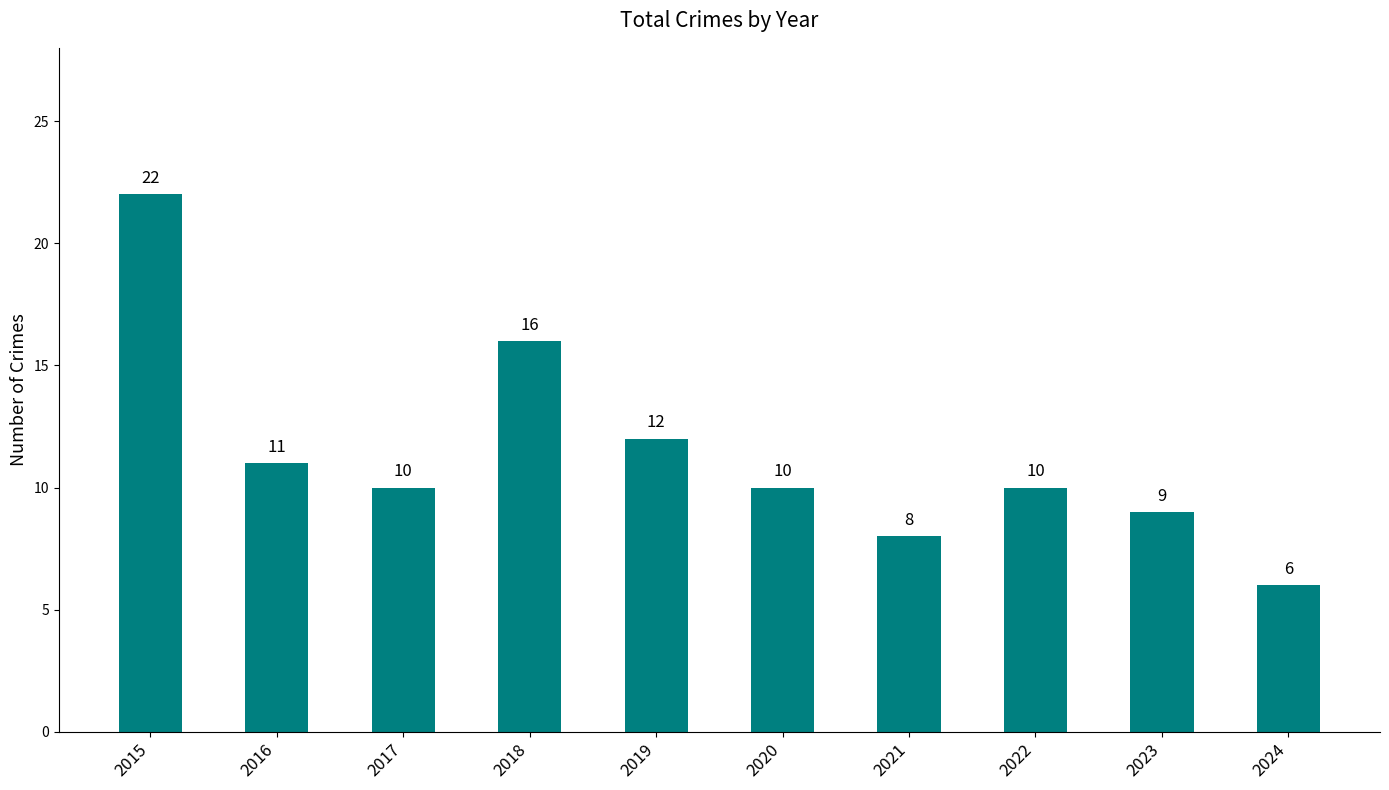

Is it true that the value at 2024 is 6?

True